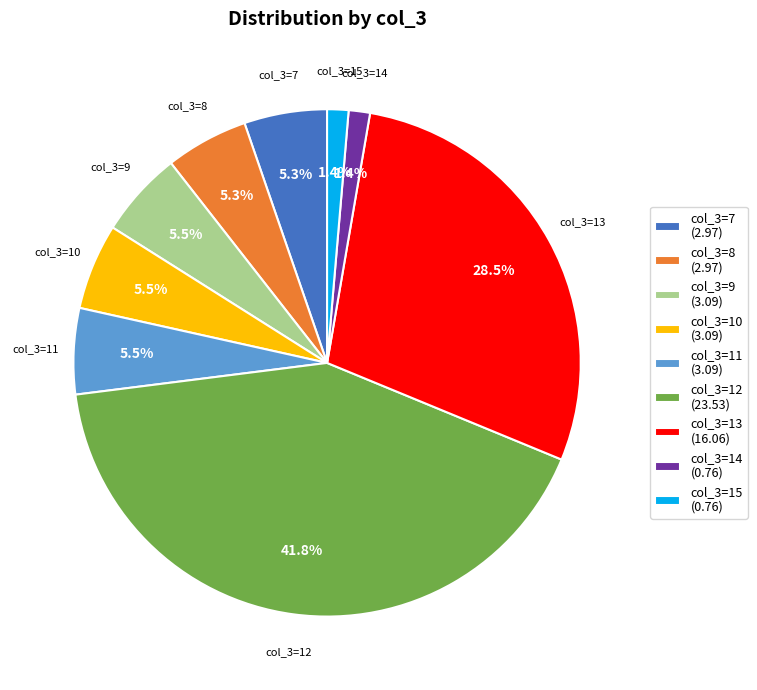

Do col_3=8 (2.97) and col_3=14 (0.76) together represent more than half of the pie?

No